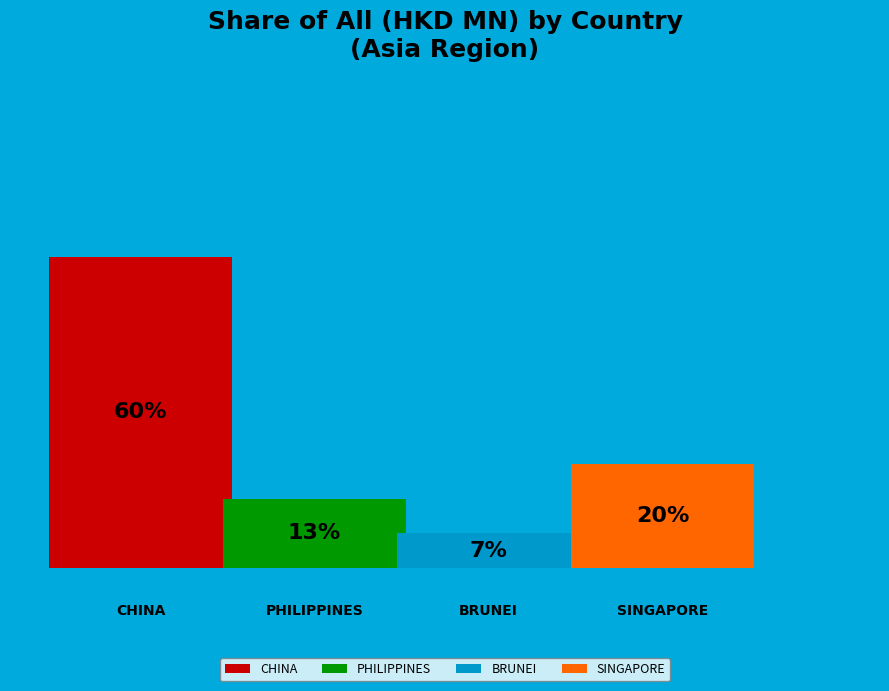

What percentage is NOT represented by CHINA?

40.0%